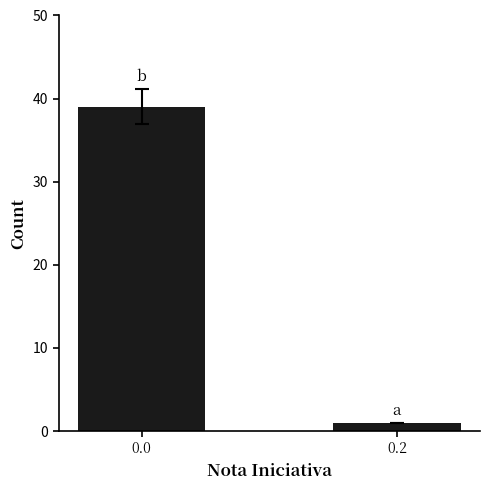

What is the smallest value displayed?

1